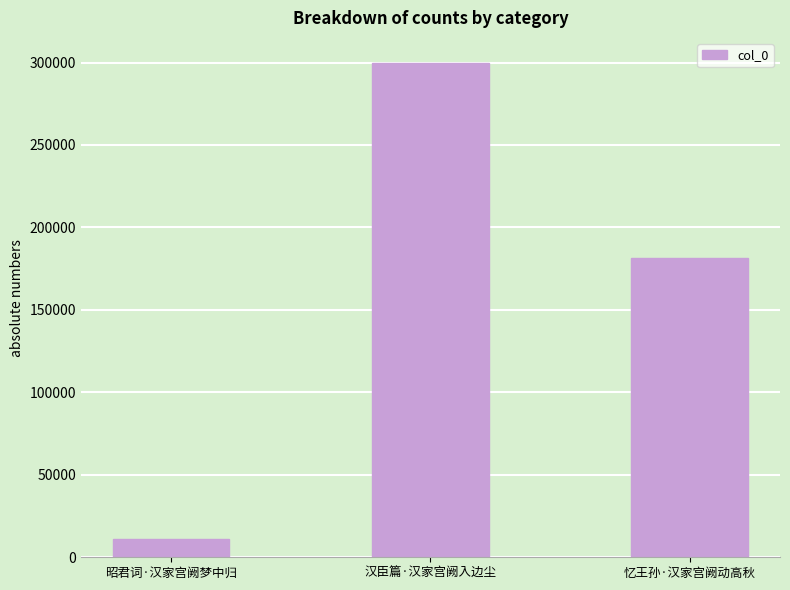

Reading right to left, what are all the values shown in this chart?

忆王孙·汉家宫阙动高秋=181195	汉臣篇·汉家宫阙入边尘=299949	昭君词·汉家宫阙梦中归=11210